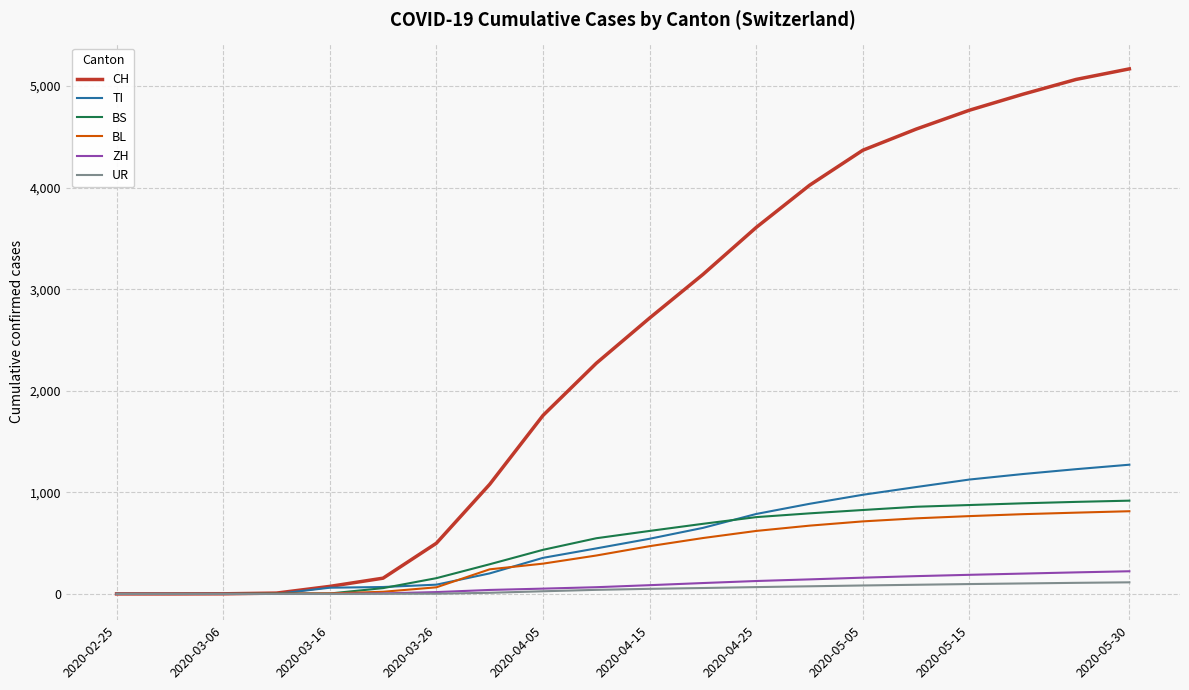

Which series has the widest spread of values?

CH